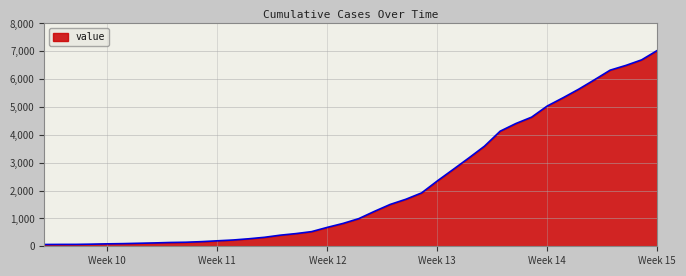

What is the greatest value displayed?

7030